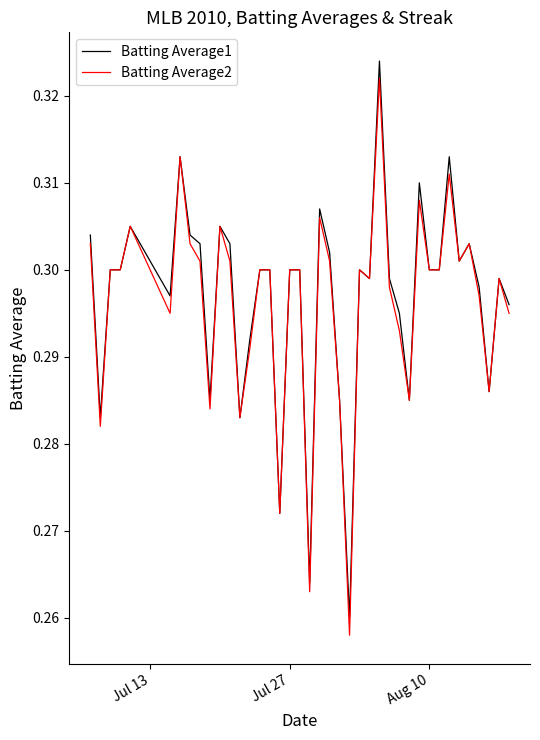

At how many categories does at least one series exceed 0?

40